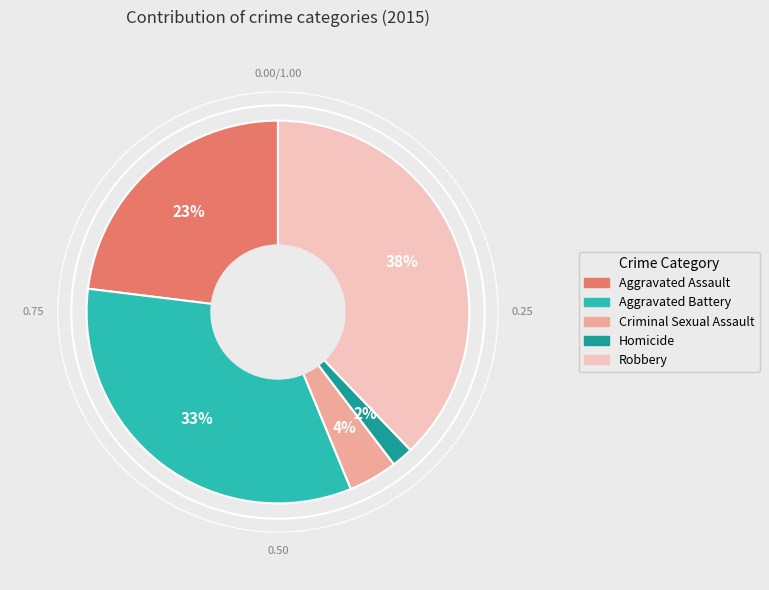

The Aggravated Assault slice represents 15% of the pie. True or false?

False